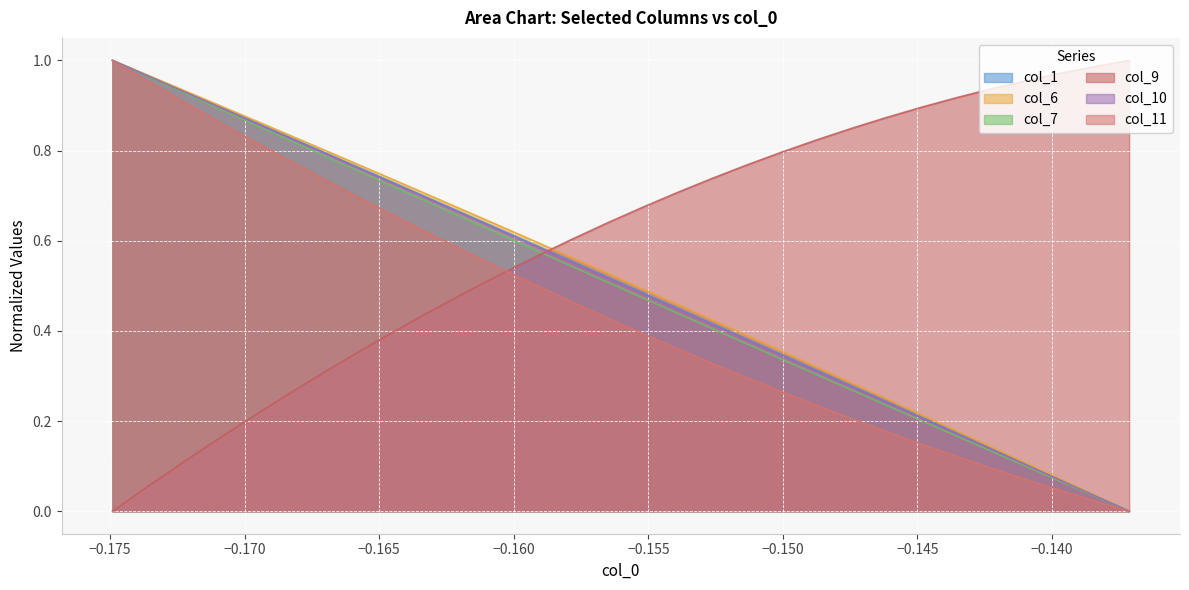

How many intersections are there between col_9 and col_6?

1